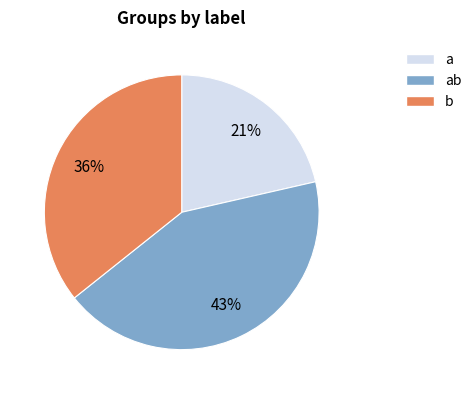

What is the ratio of the value at ab to the value at b?

1.2